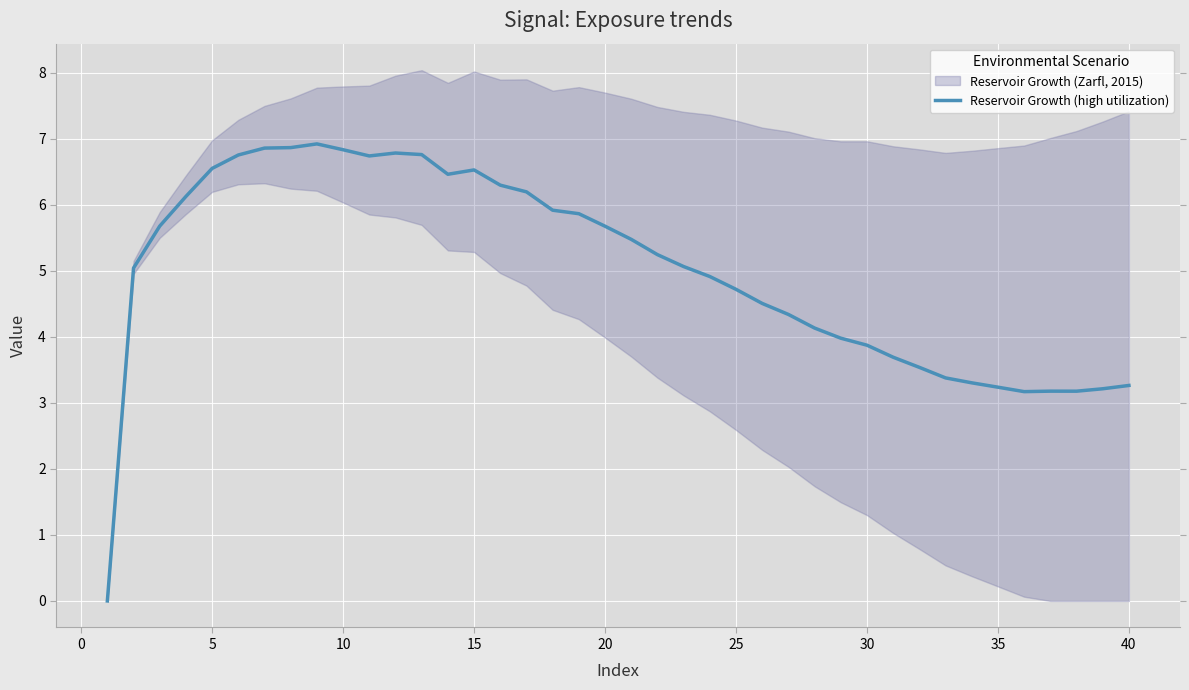

True or false: Reservoir Growth (high utilization) has a value of 5.7 at 35.

False